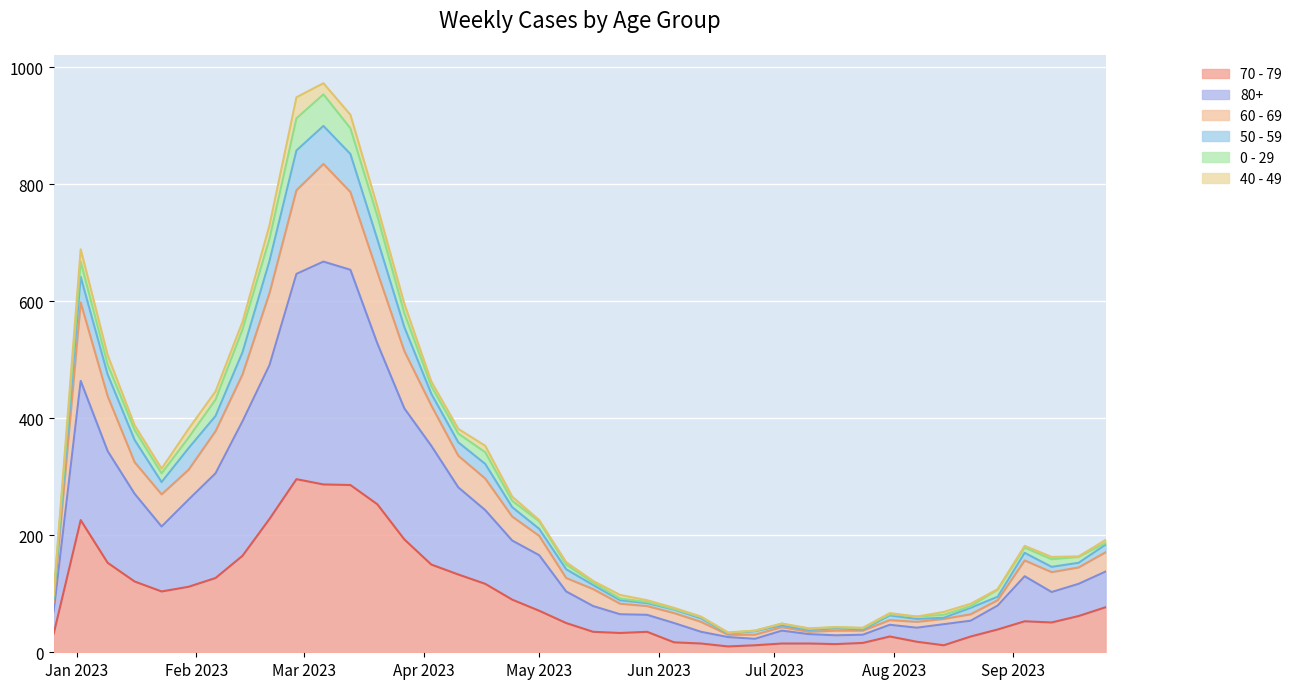

Where is the first local maximum for 70 - 79?

2023-01-02